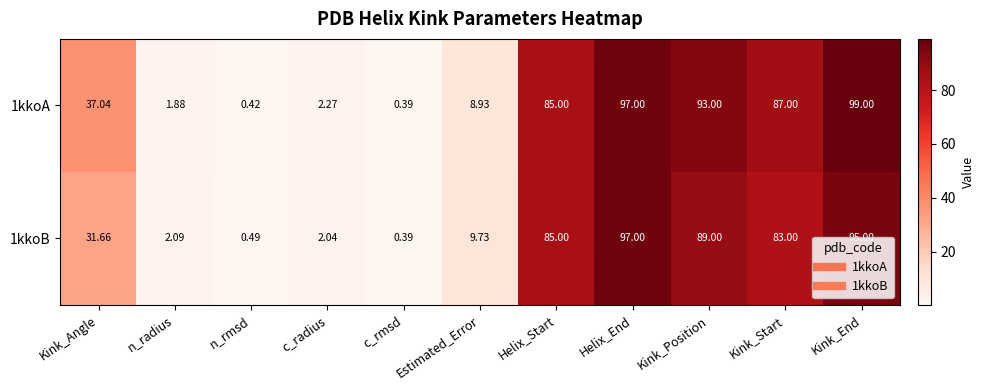

Rank the categories by 1kkoA value from highest to lowest.

Kink_End, Helix_End, Kink_Position, Kink_Start, Helix_Start, Kink_Angle, Estimated_Error, c_radius, n_radius, n_rmsd, c_rmsd